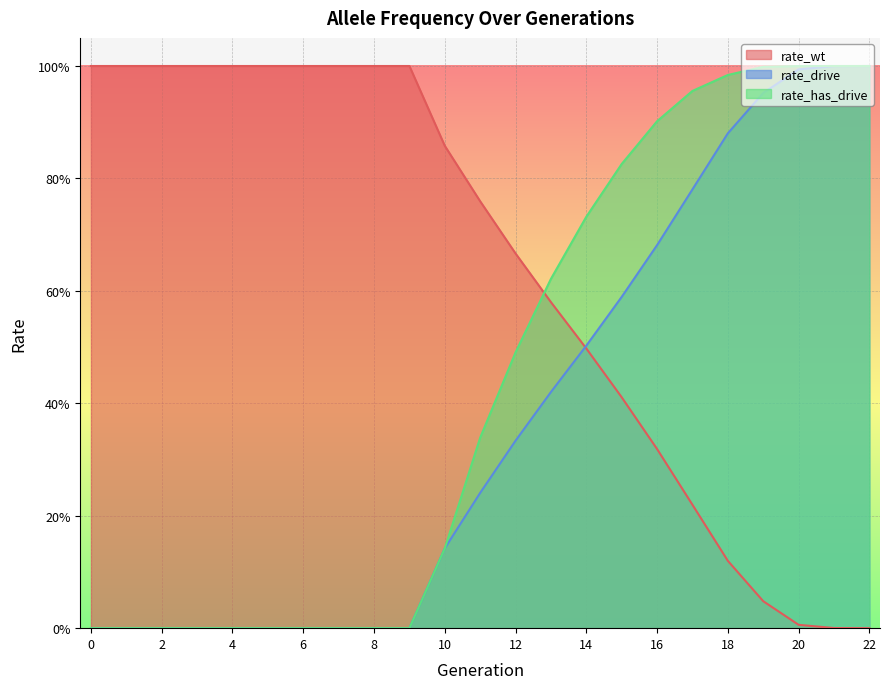

Rank the series at 17 from lowest to highest value.

rate_wt, rate_drive, rate_has_drive